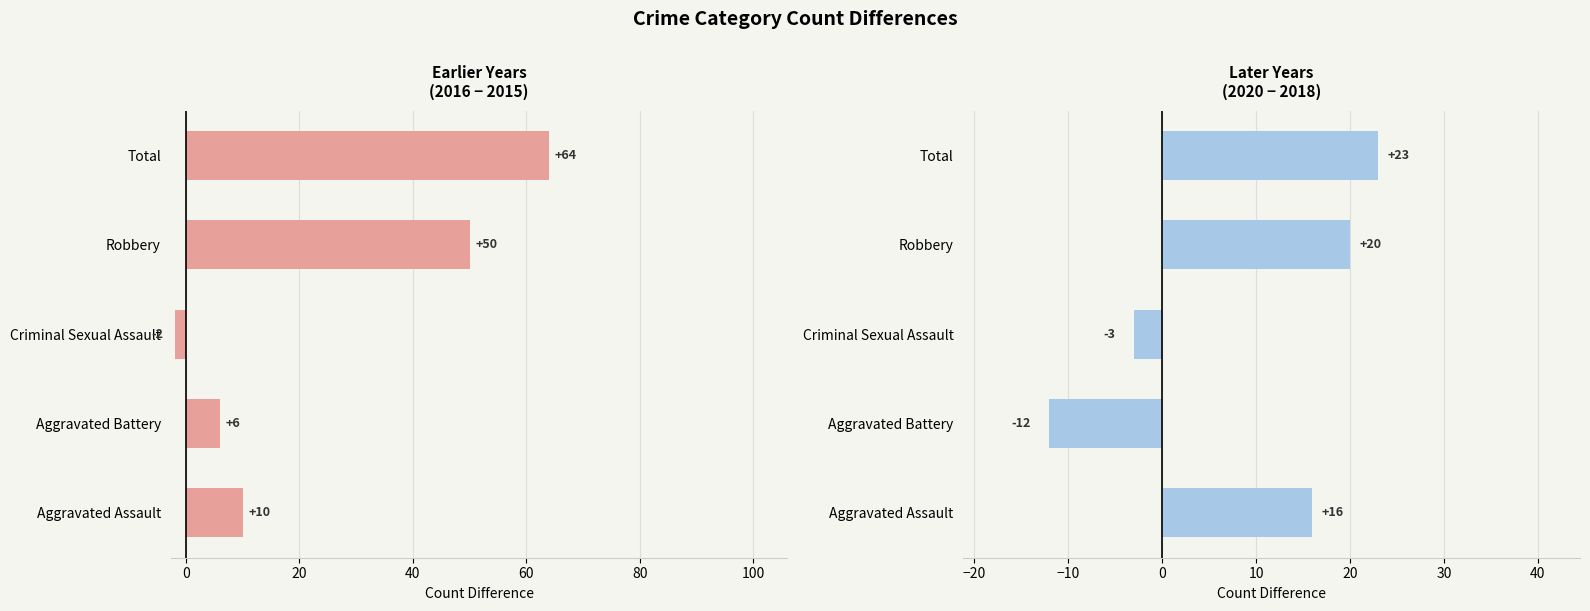

The value of 2016 vs 2015 at Criminal Sexual Assault is -2. True or false?

True